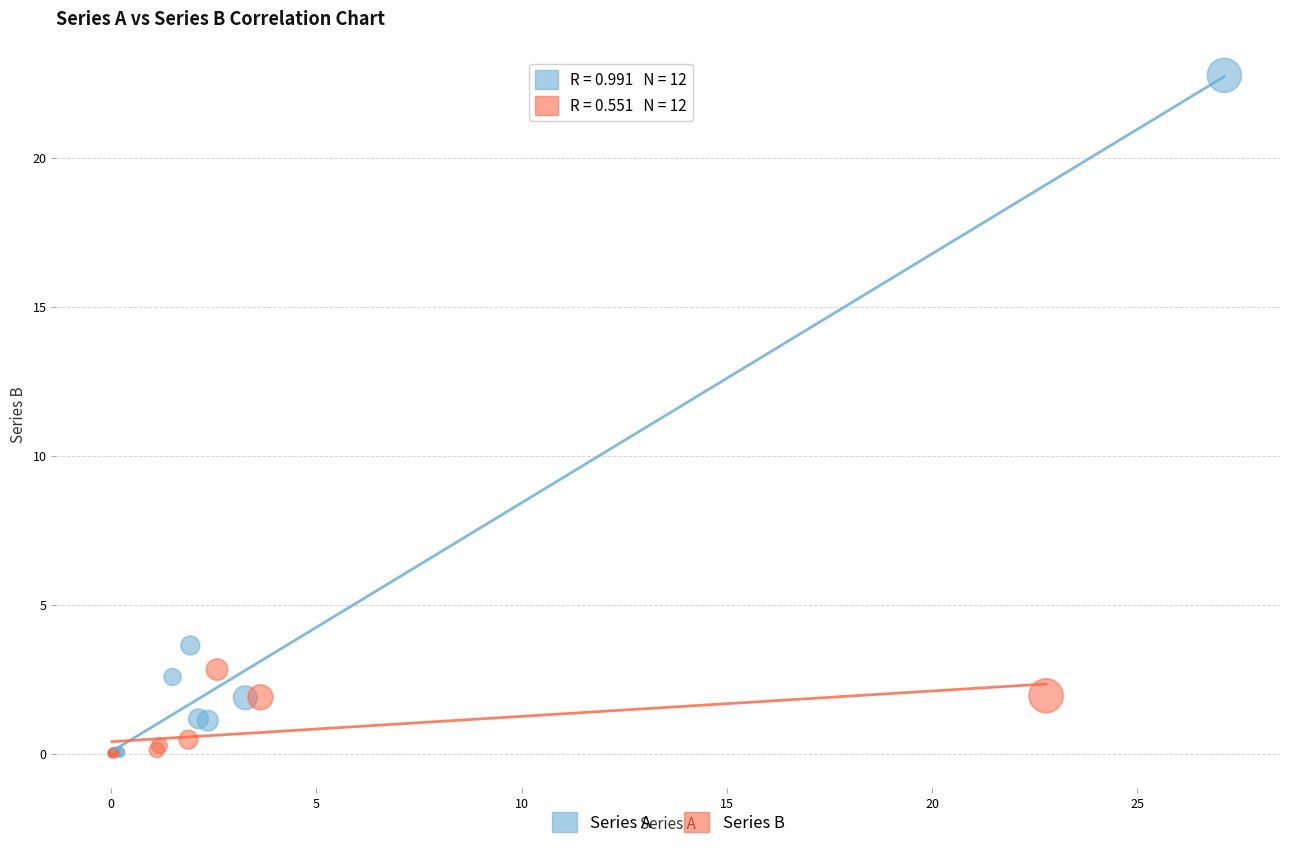

Which series reaches the maximum Y coordinate?

Series A